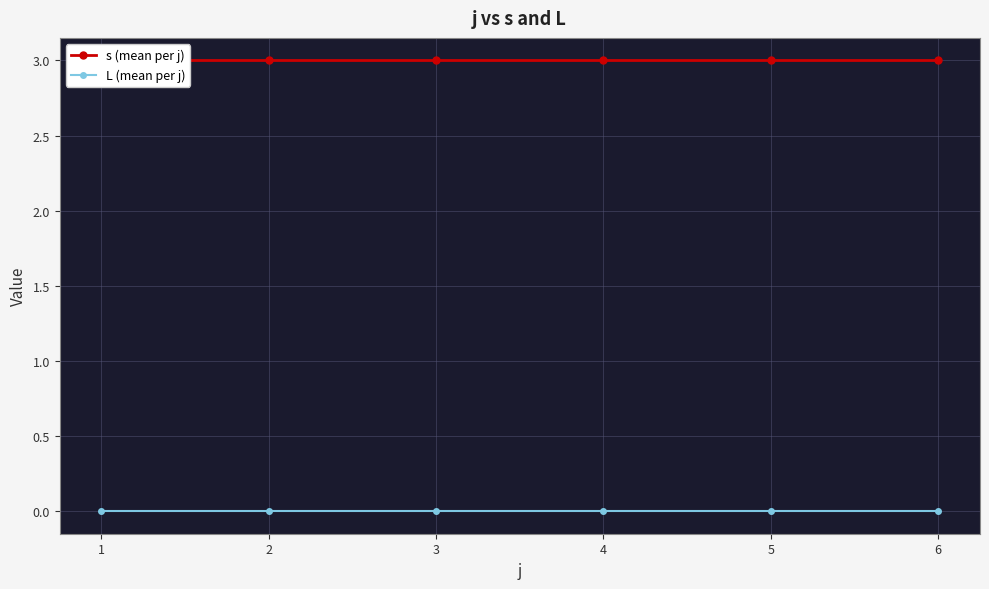

How many data points does each series have?

6